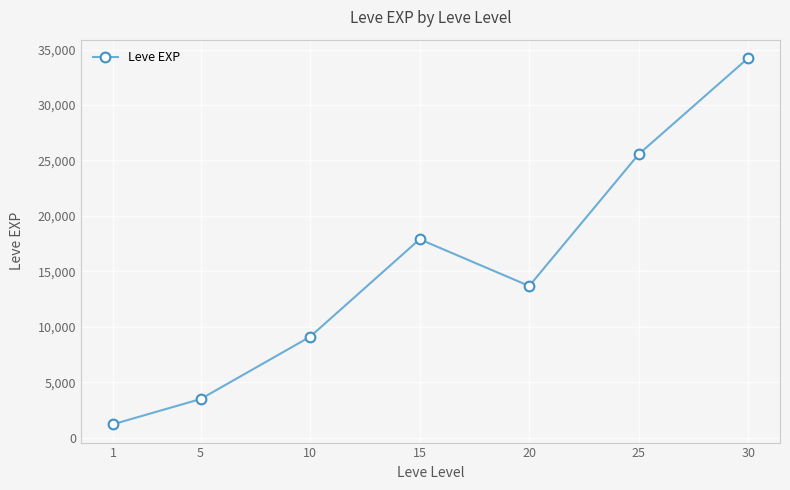

Reading left to right, extract all data points from this chart.

1=1213	5=3488	10=9108	15=17897	20=13682	25=25565	30=34243